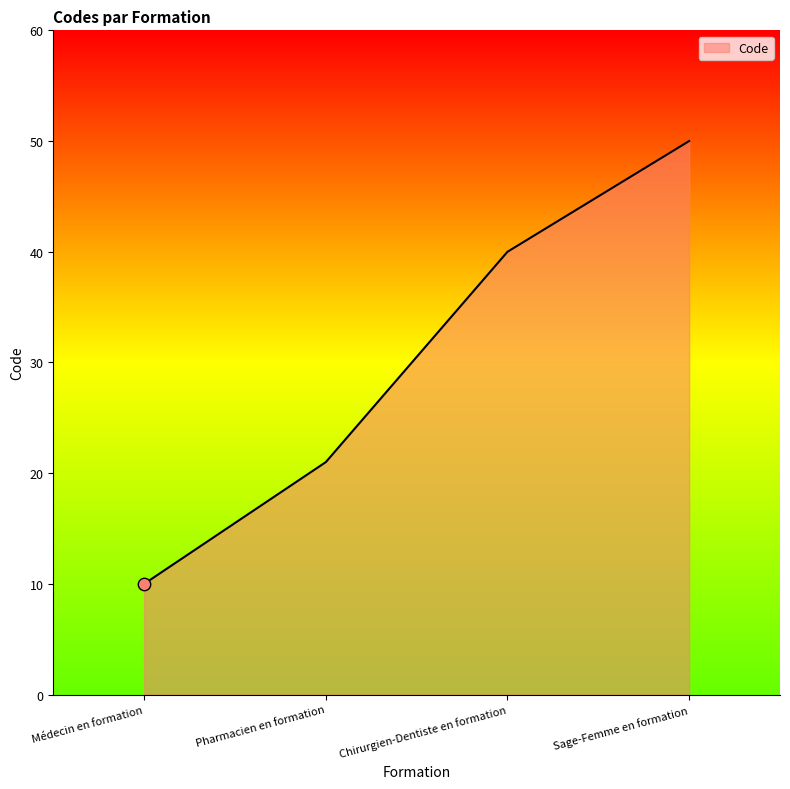

What is the change in value from Pharmacien en formation to Sage-Femme en formation?

+29